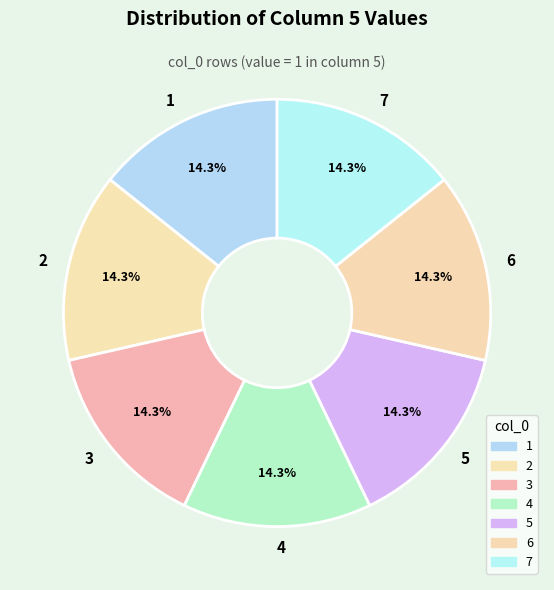

To the nearest percent, what percentage of the pie is 5?

14%